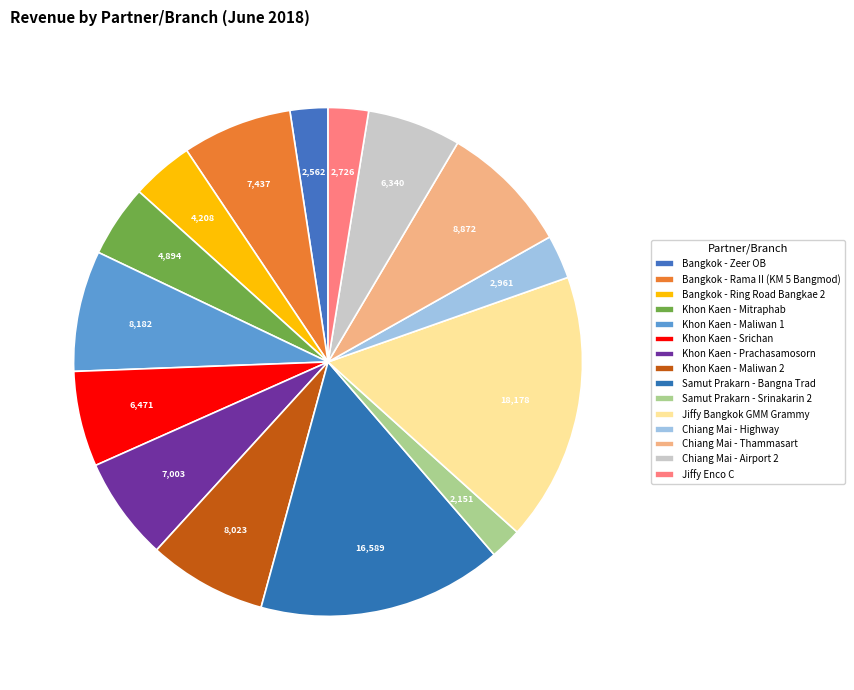

To the nearest percent, what portion does Chiang Mai - Highway represent?

3%